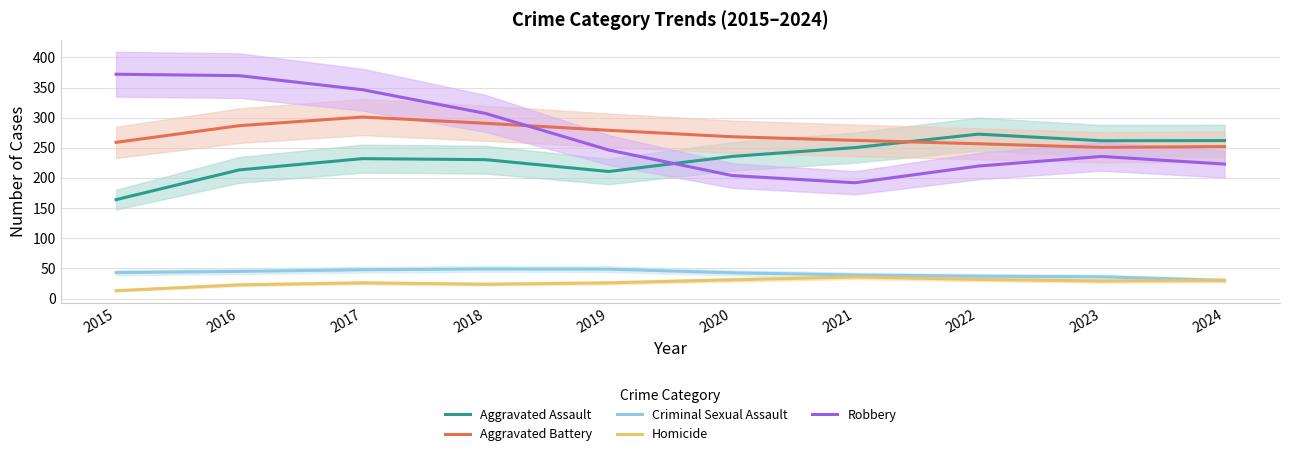

What is the sum of all Aggravated Assault values?

2332.7